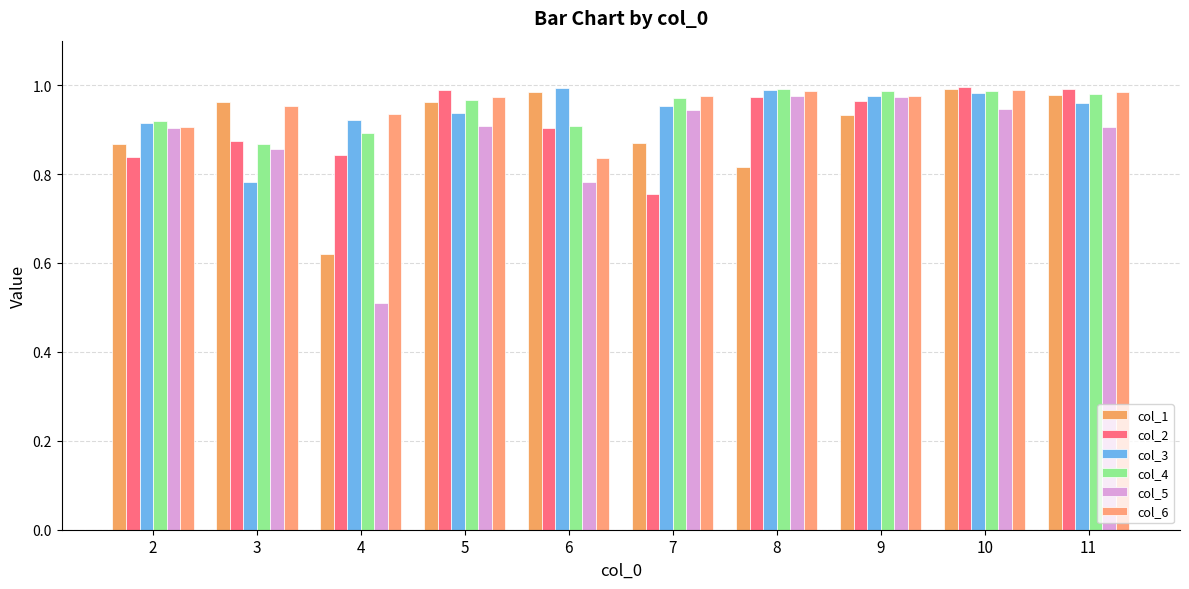

How many bars are there in total?

60